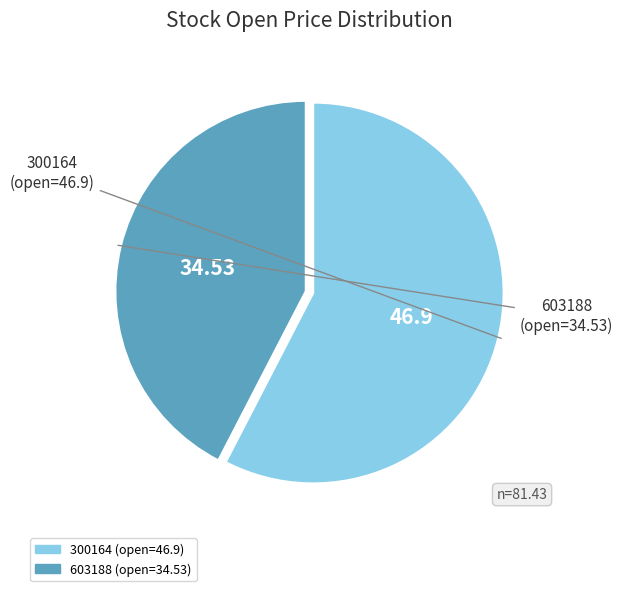

Count the number of slices in the pie.

2